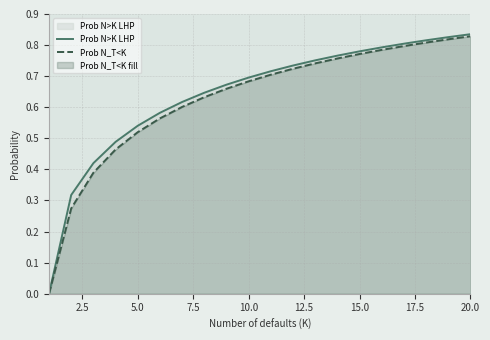

Does the chart display data point markers on the line(s)?

No